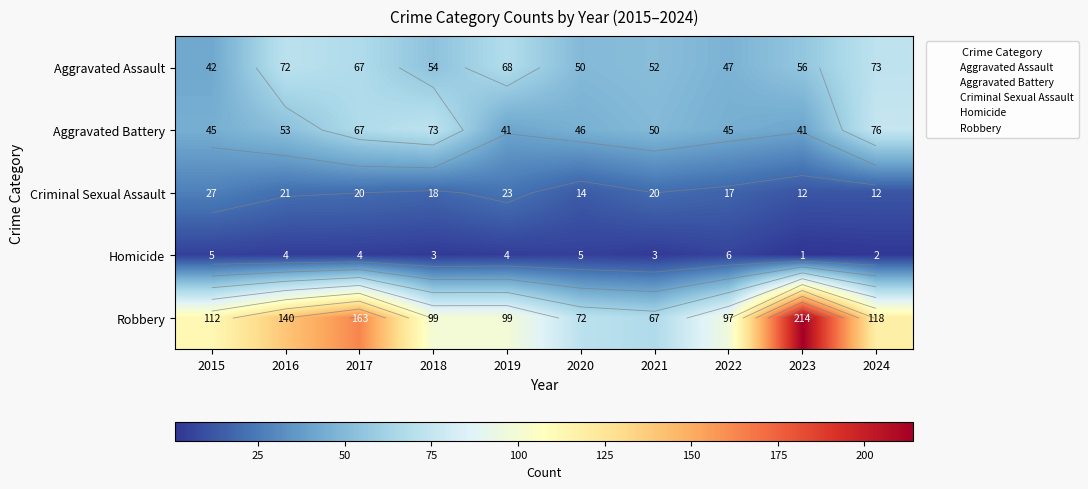

At 2020, list the series in order from smallest to largest.

Homicide, Criminal Sexual Assault, Aggravated Battery, Aggravated Assault, Robbery